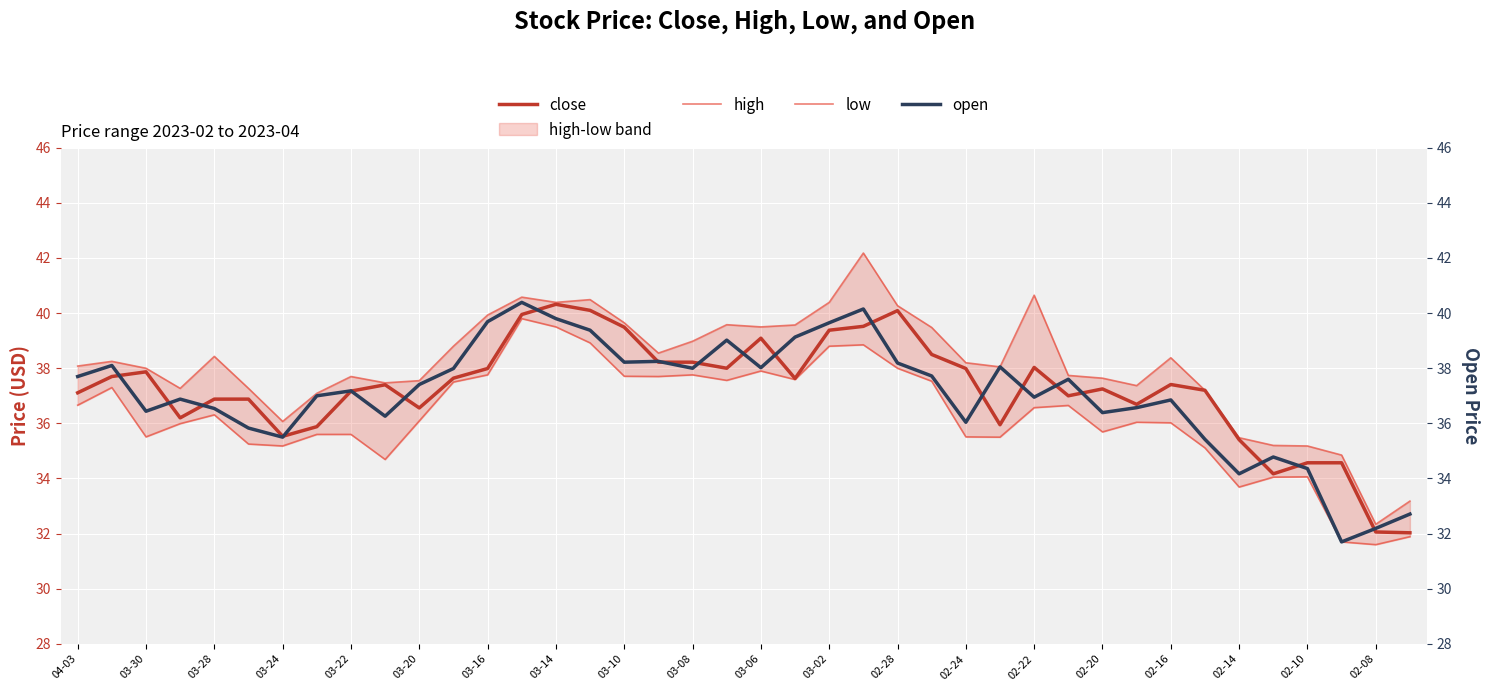

Reading left to right, what are all the values shown in this chart?

close: 37.1	37.7	37.9	36.2	36.9	36.9	35.5	35.9	37.2	37.4	36.6	37.6	38.0	40.0	40.3	40.1	39.5	38.2	38.2	38.0	39.1	37.6	39.4	39.5	40.1	38.5	38.0	36.0	38.0	37.0	37.2	36.7	37.4	37.2	35.4	34.2	34.6	34.6	32.1	32.0
high: 38.1	38.2	38.0	37.3	38.4	37.3	36.1	37.1	37.7	37.5	37.5	38.8	39.9	40.6	40.4	40.5	39.6	38.5	39.0	39.6	39.5	39.6	40.4	42.2	40.3	39.5	38.2	38.0	40.6	37.7	37.6	37.4	38.4	37.2	35.5	35.2	35.2	34.9	32.3	33.2
low: 36.7	37.3	35.5	36.0	36.3	35.2	35.2	35.6	35.6	34.7	36.1	37.5	37.8	39.8	39.5	38.9	37.7	37.7	37.8	37.6	37.9	37.6	38.8	38.9	38.0	37.5	35.5	35.5	36.6	36.6	35.7	36.0	36.0	35.1	33.7	34.0	34.1	31.7	31.6	31.9
open: 37.7	38.1	36.4	36.9	36.5	35.8	35.5	37.0	37.2	36.3	37.4	38.0	39.7	40.4	39.8	39.4	38.2	38.2	38.0	39.0	38.0	39.1	39.6	40.1	38.2	37.7	36.0	38.0	37.0	37.6	36.4	36.6	36.9	35.4	34.2	34.8	34.4	31.7	32.2	32.7